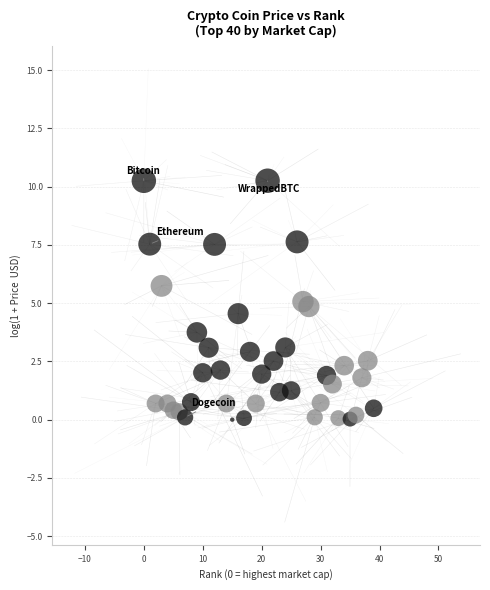

What is the range of Y values (max minus min)?

10.3